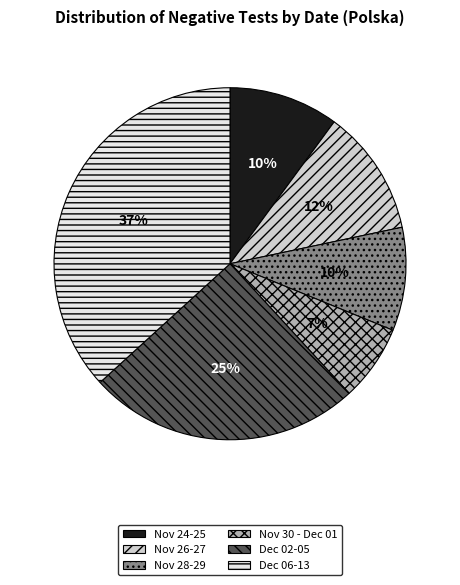

Is there a majority slice in this chart?

No